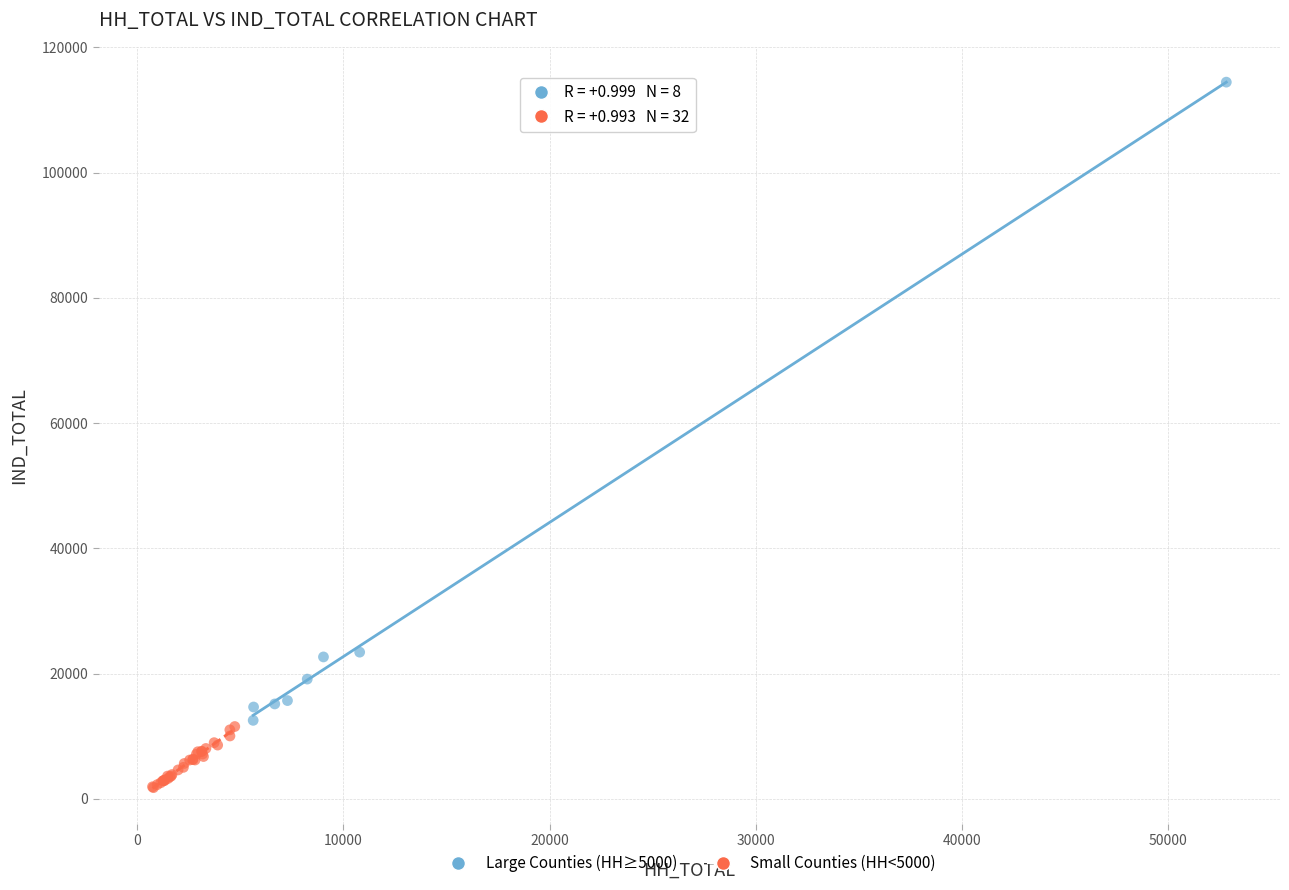

What are all the series names shown in the legend?

Large Counties (HH≥5000), Small Counties (HH<5000)